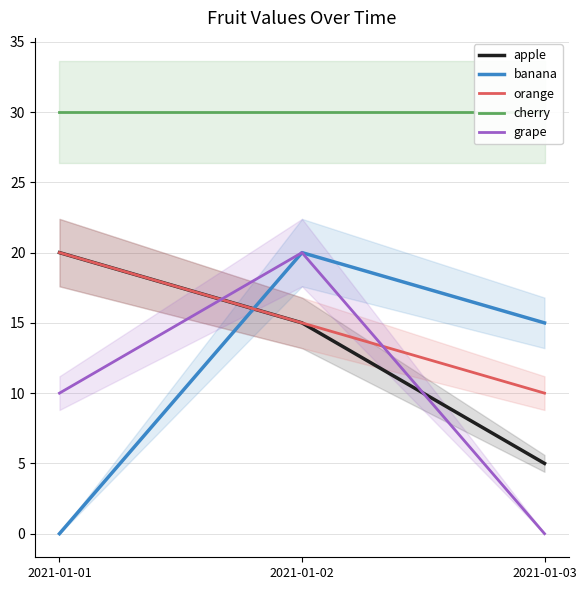

At which category does the chart reach its minimum across all series?

2021-01-01